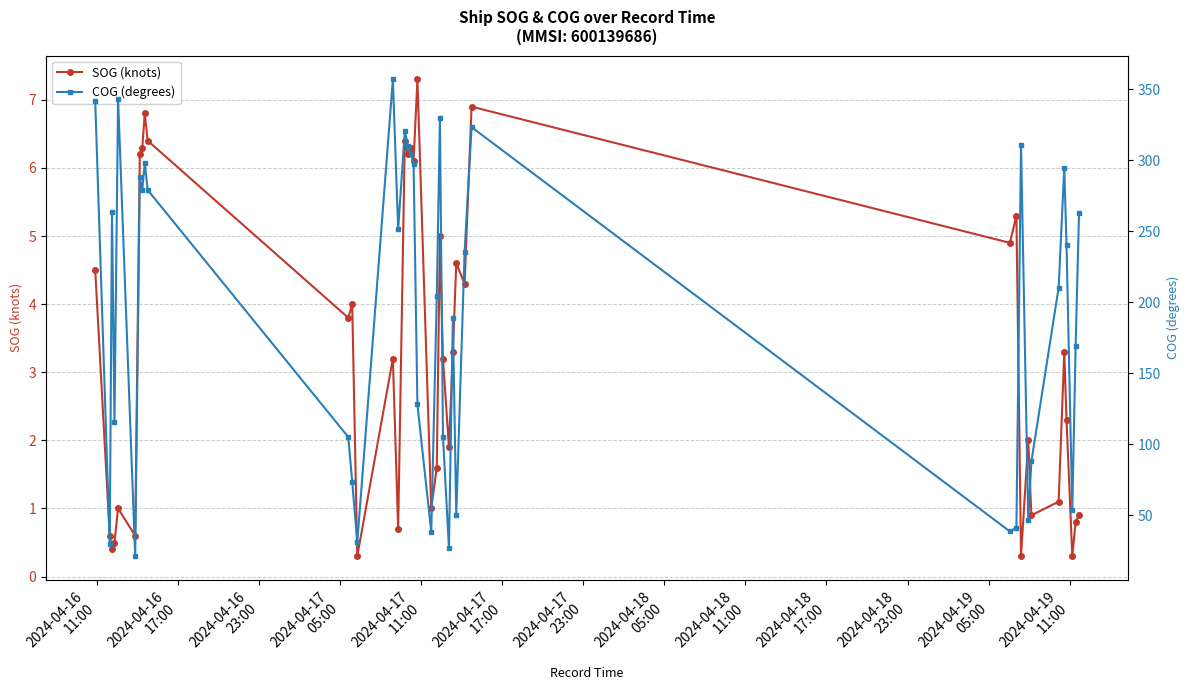

Does the chart have visible grid lines?

Yes